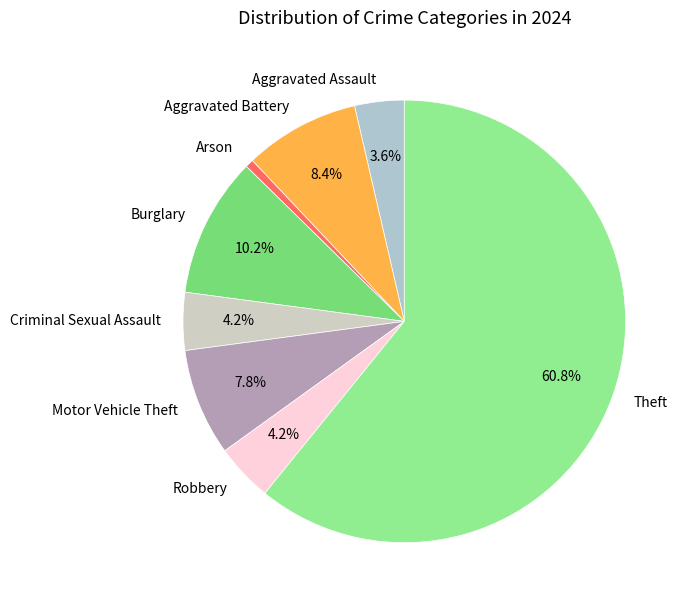

Which category has the smallest portion of the pie?

Arson